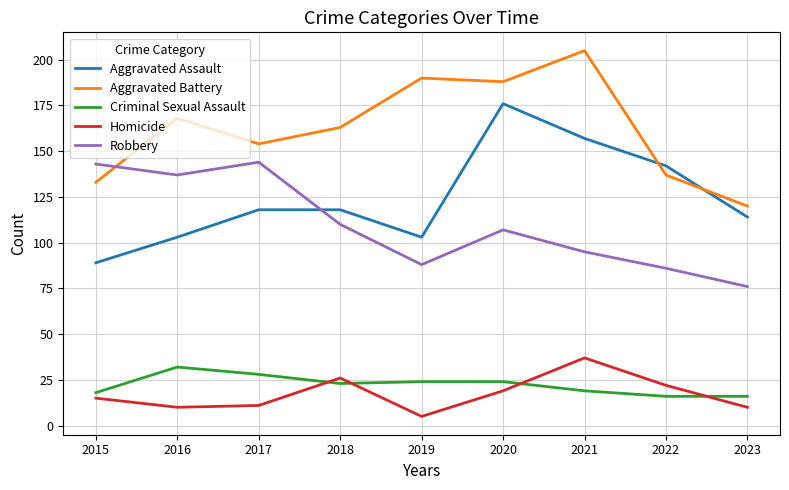

How many lines are shown in the chart?

5